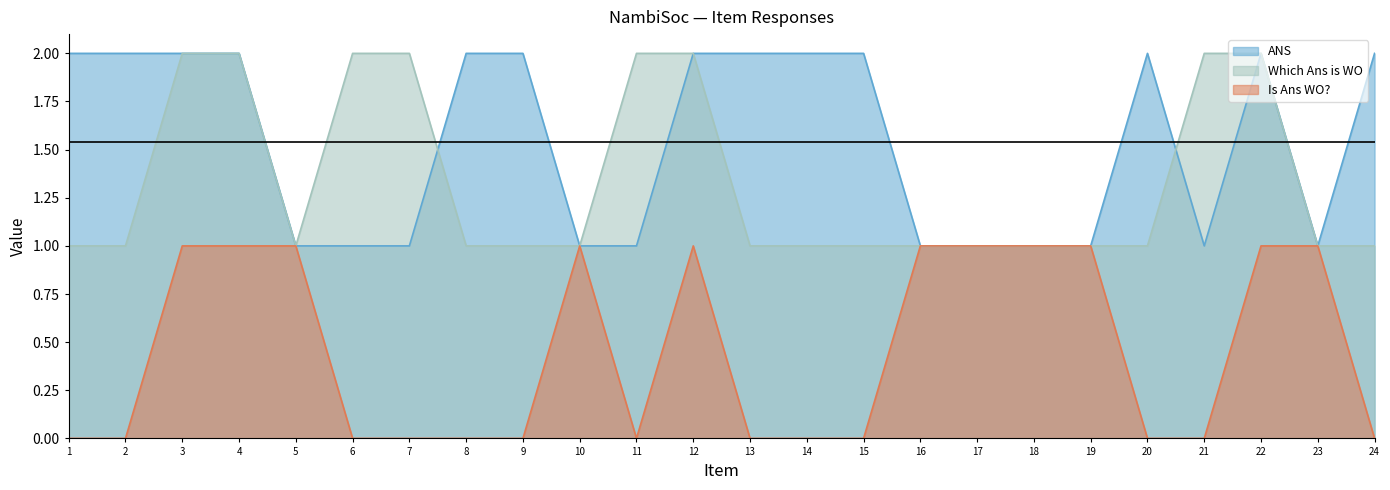

Does the chart have visible grid lines?

No